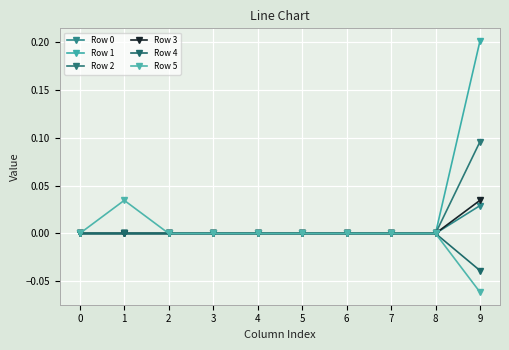

Reading right to left, transcribe all the data shown in this chart.

Row 0: 9=0.0	8=0.0	7=0.0	6=0.0	5=0.0	4=0.0	3=0.0	2=0.0	1=0.0	0=0.0
Row 1: 9=0.2	8=0.0	7=0.0	6=0.0	5=0.0	4=0.0	3=0.0	2=0.0	1=0.0	0=0.0
Row 2: 9=0.1	8=0.0	7=0.0	6=0.0	5=0.0	4=0.0	3=0.0	2=0.0	1=0.0	0=0.0
Row 3: 9=0.0	8=0.0	7=0.0	6=0.0	5=0.0	4=0.0	3=0.0	2=0.0	1=0.0	0=0.0
Row 4: 9=-0.0	8=0.0	7=0.0	6=0.0	5=0.0	4=0.0	3=0.0	2=0.0	1=0.0	0=0.0
Row 5: 9=-0.1	8=0.0	7=0.0	6=0.0	5=0.0	4=0.0	3=0.0	2=0.0	1=0.0	0=0.0